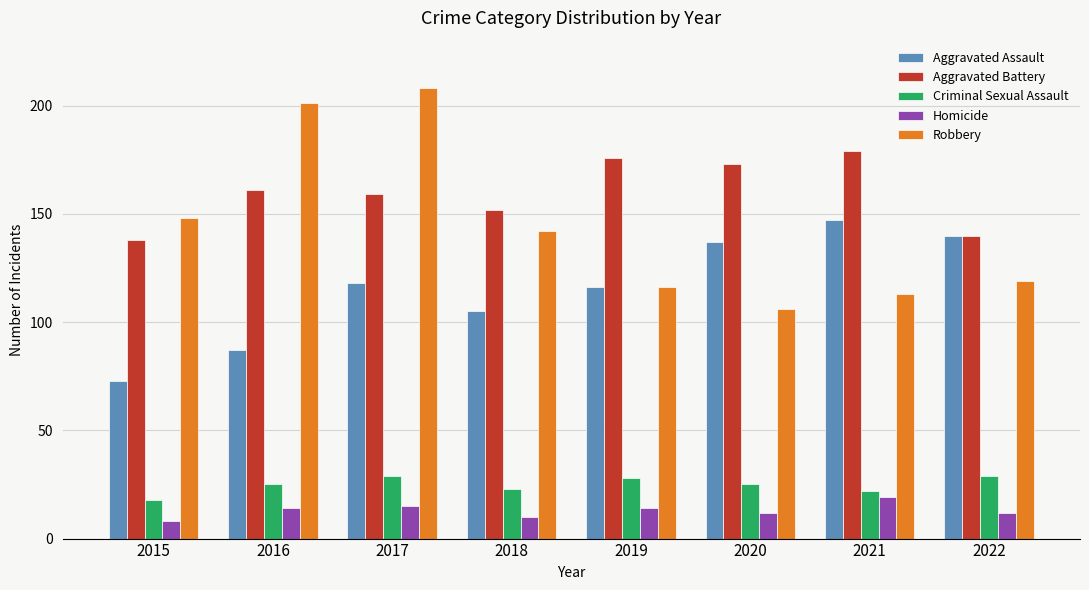

Which series has the largest range (max minus min)?

Robbery